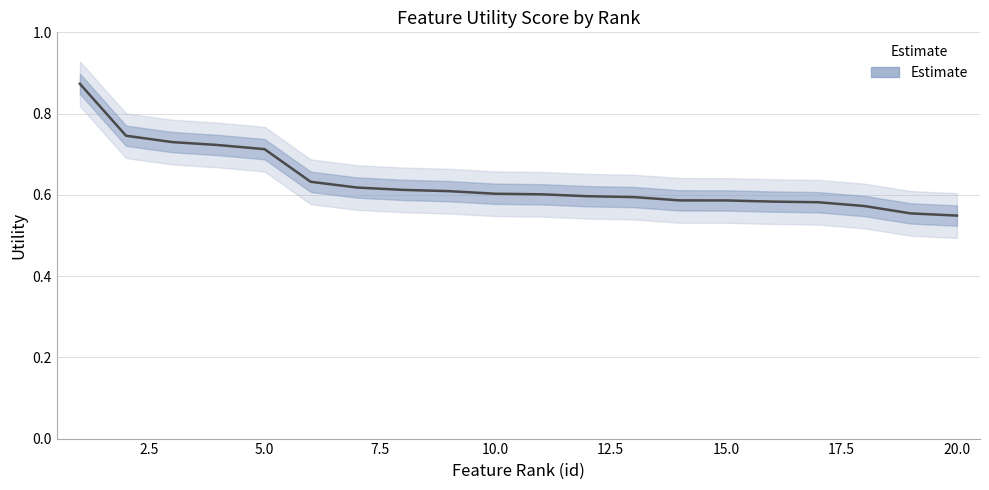

The chart shows a value of 0.2 at 2.5. True or false?

False